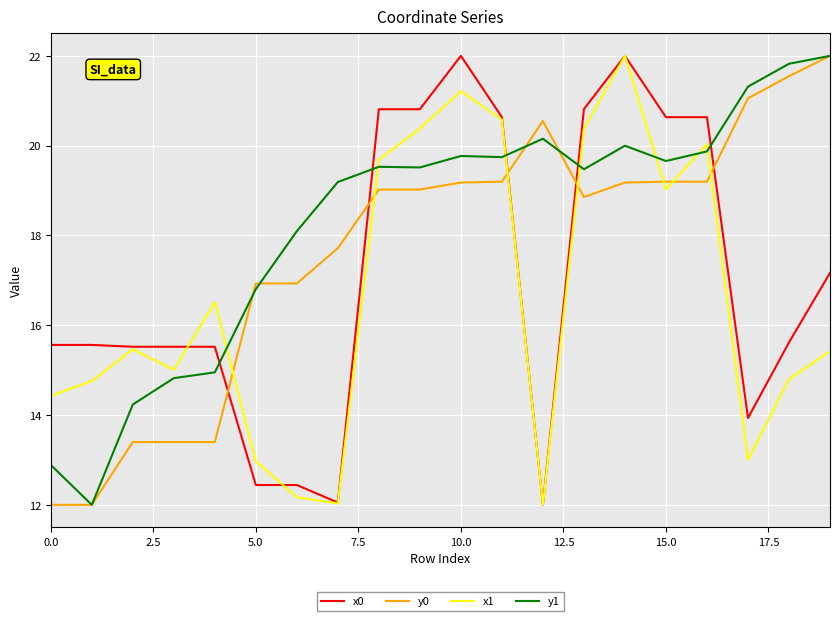

Which series has the largest total across all categories?

y1